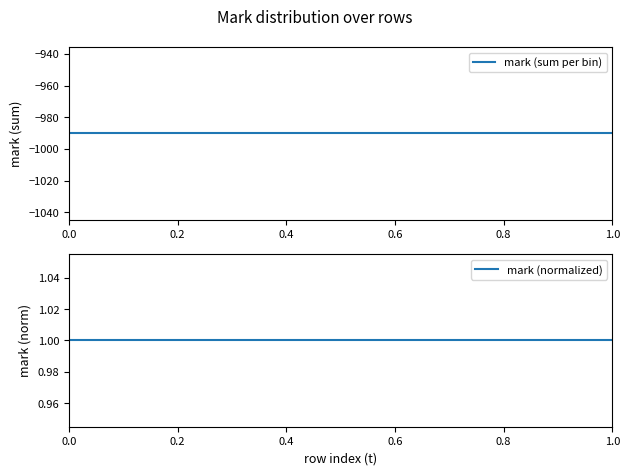

List the series in order of their peak value, highest first.

mark (normalized), mark (sum per bin)